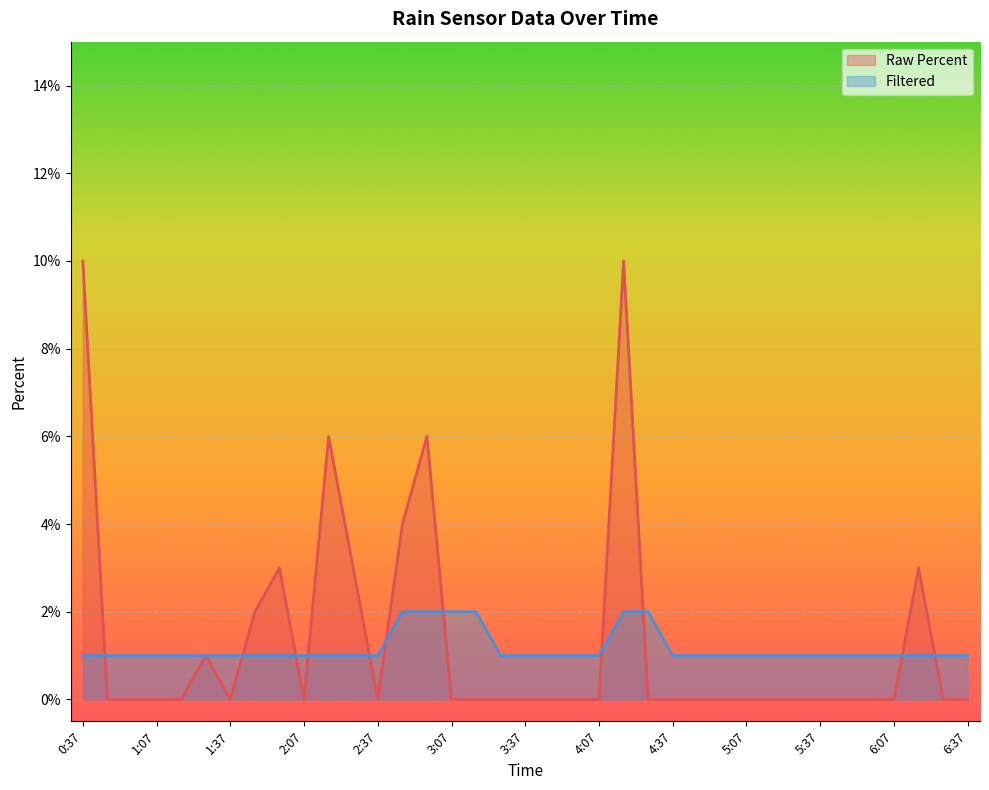

How many lines are shown in the chart?

2